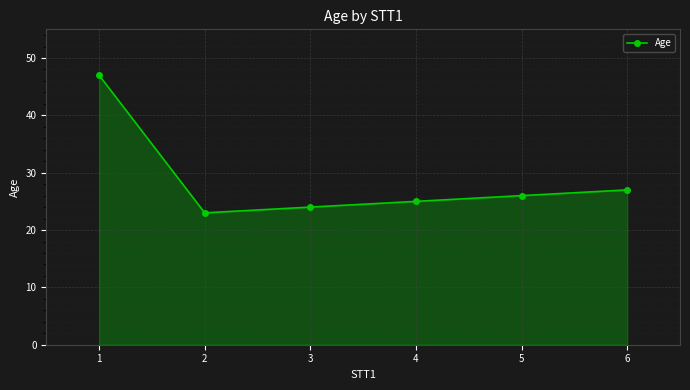

How many categories are shown in the chart?

6